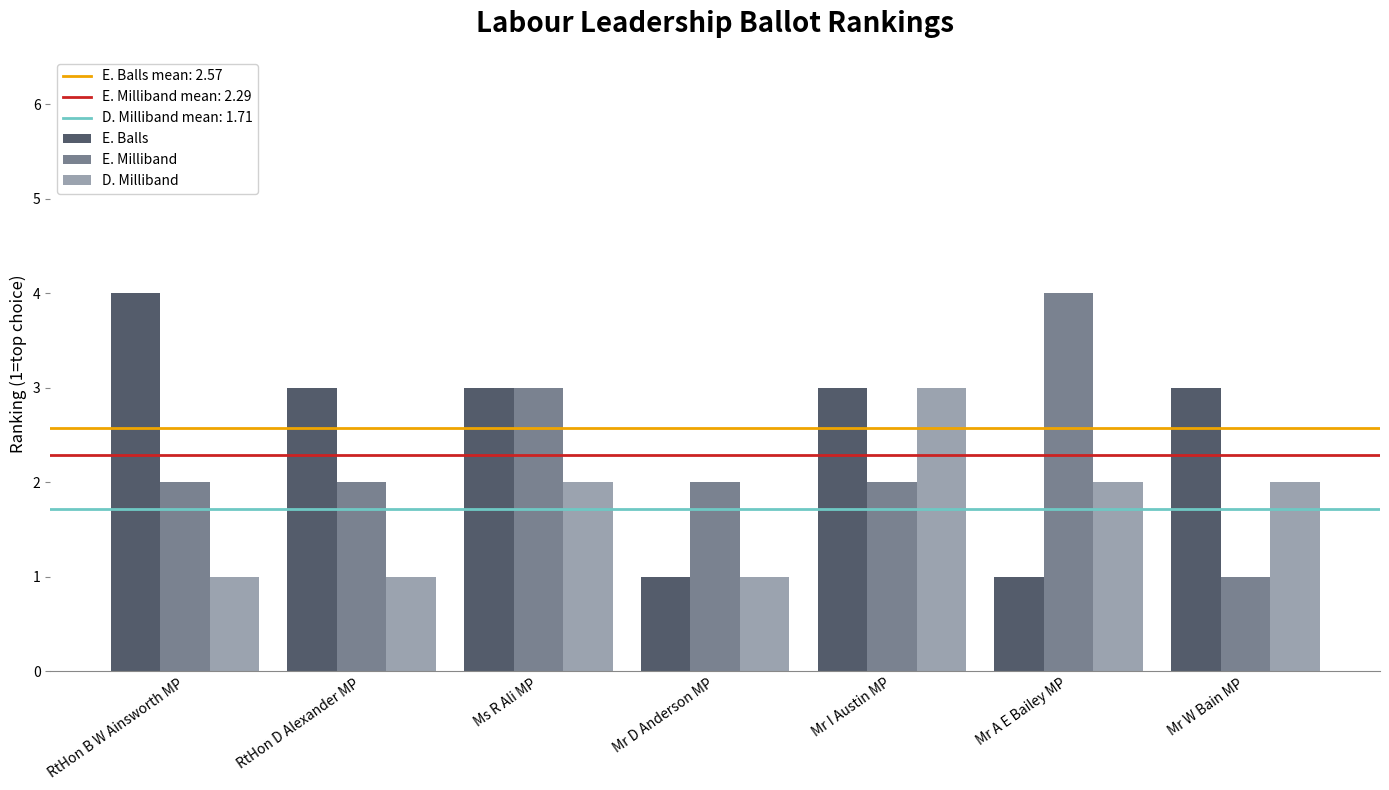

What is the maximum value for E. Balls?

4